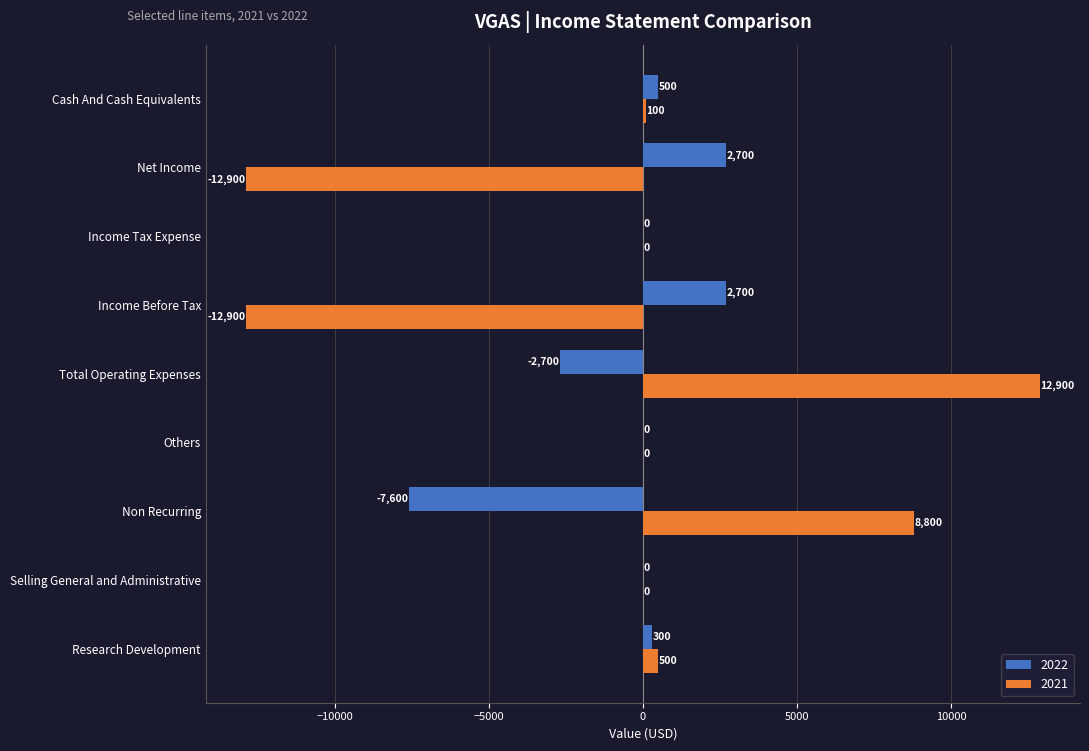

What is the highest value of the 2022 series?

2700